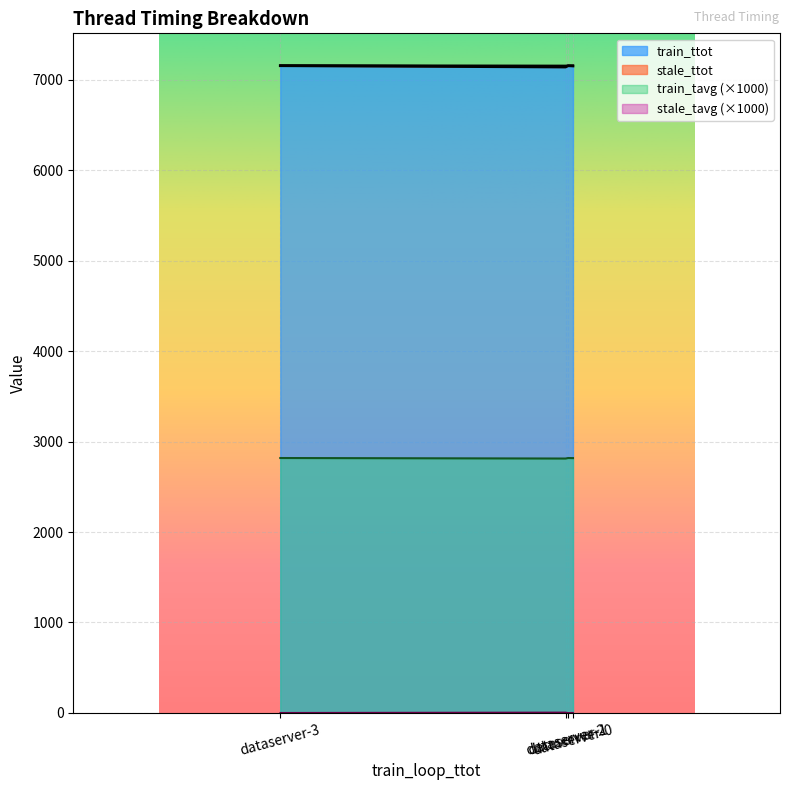

Which series changed the most between dataserver-0 and dataserver-3?

train_ttot